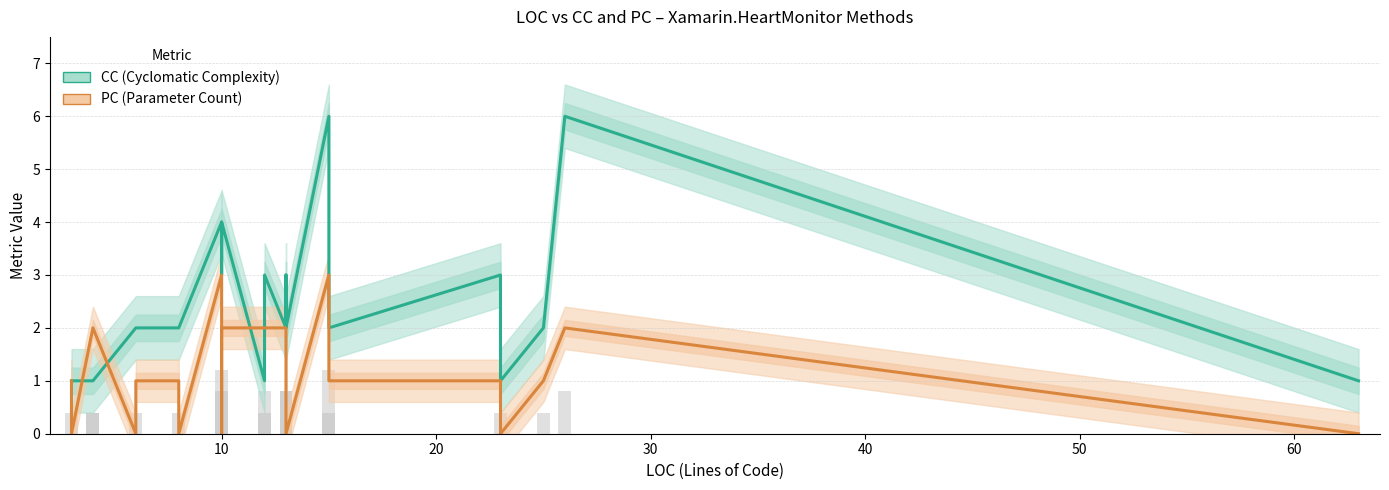

What is the difference between the maximum and second lowest values in the PC (Parameter Count) series?

3